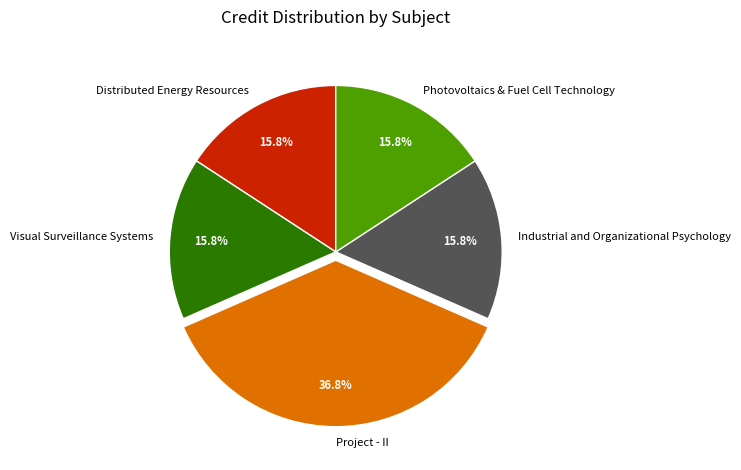

Is there any slice that represents more than half of the pie?

No